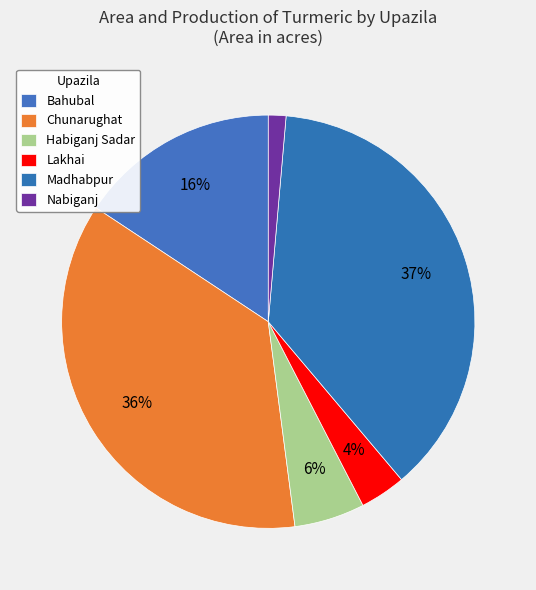

How many segments does this pie chart have?

6